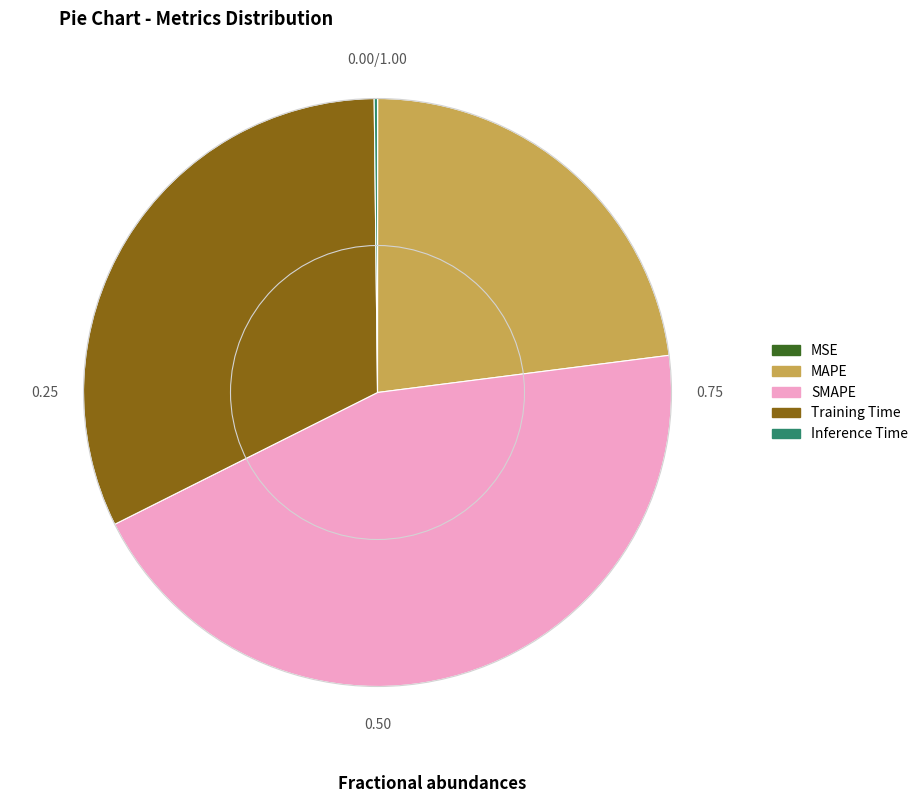

Does Training Time represent more than half of the total?

No